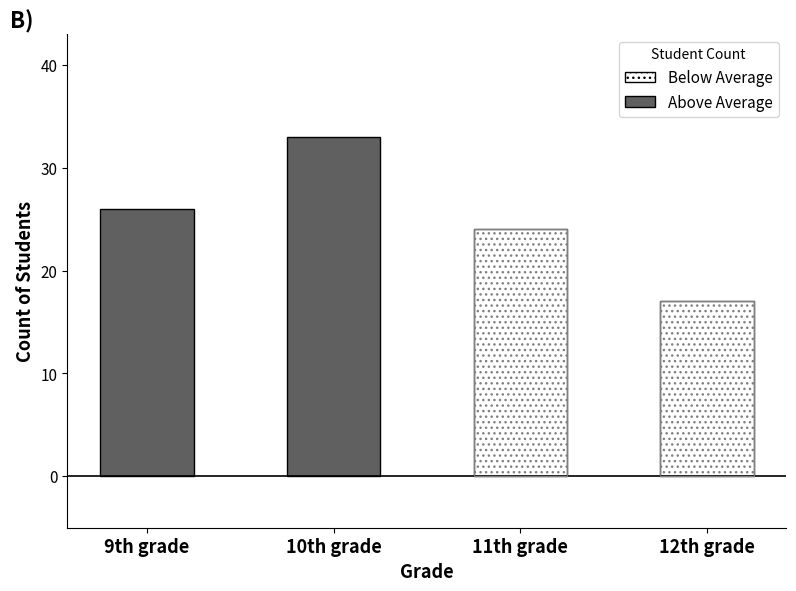

List the labels in order of value, largest first.

10th grade, 9th grade, 11th grade, 12th grade